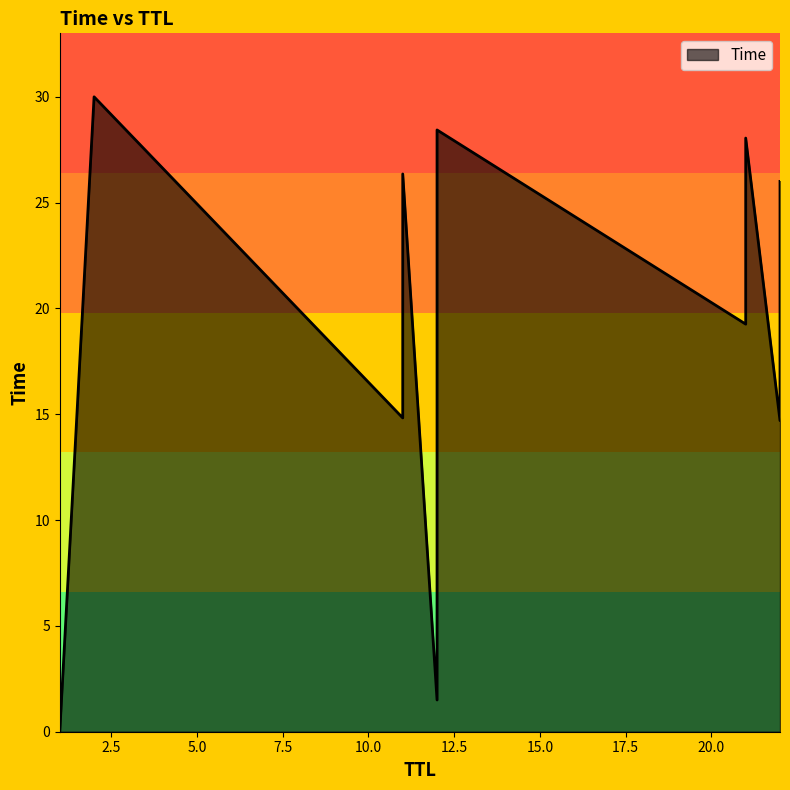

What is the maximum value shown in the chart?

30.0